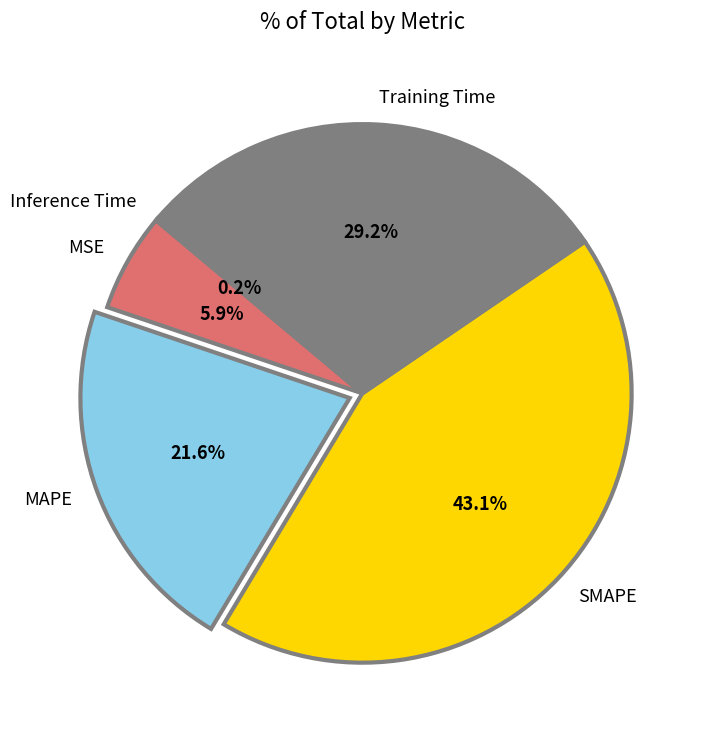

Is there any slice that represents more than half of the pie?

No